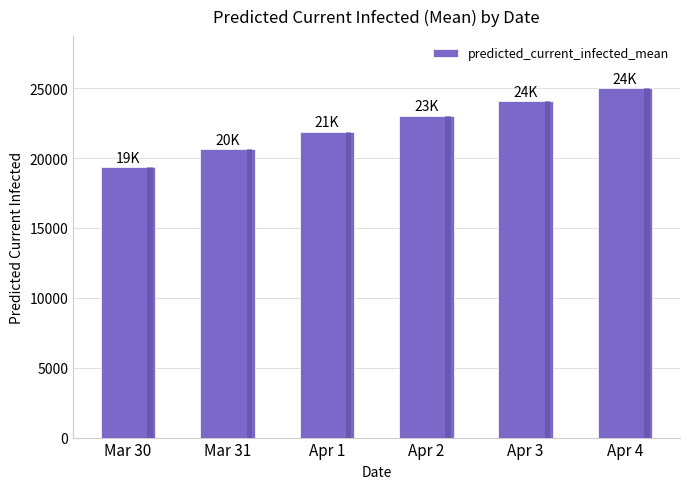

Between Apr 4 and Apr 2, which is larger?

Apr 4